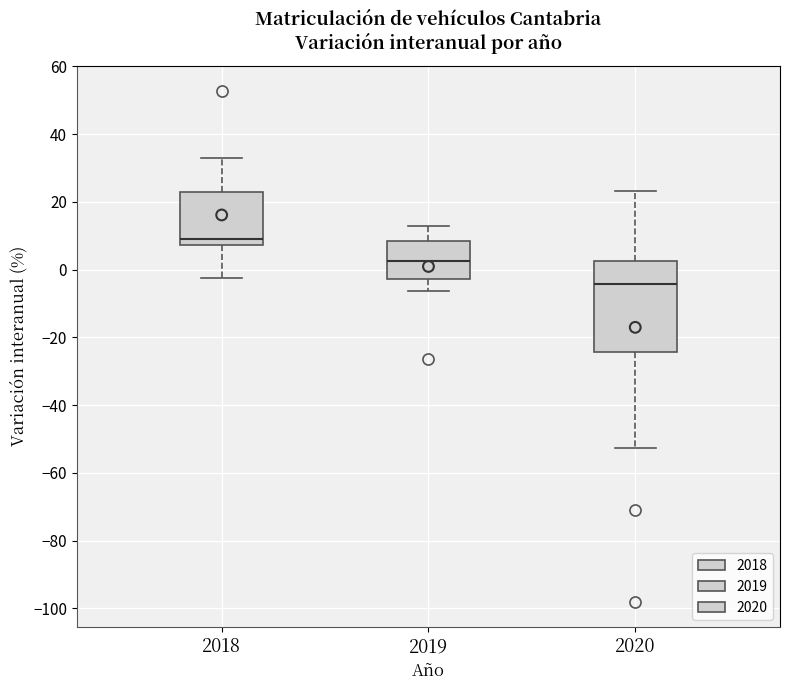

Reading left to right, read every box against the y-axis: the position of its median line, the range the box covers, and the ends of its whiskers. The values are not printed on the chart, so give them approximately, as read against the axis.

2018: median 10, box 8 to 24, whiskers -2 to 32
2019: median 2, box -2 to 8, whiskers -6 to 12
2020: median -4, box -24 to 2, whiskers -52 to 24